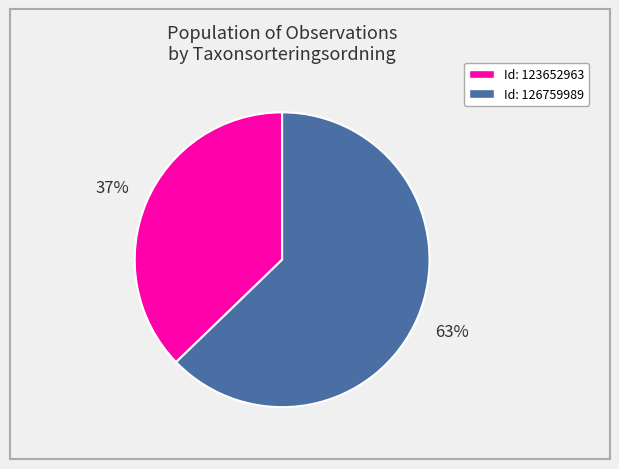

To the nearest percent, what is the difference between the largest and smallest slice percentages?

26%